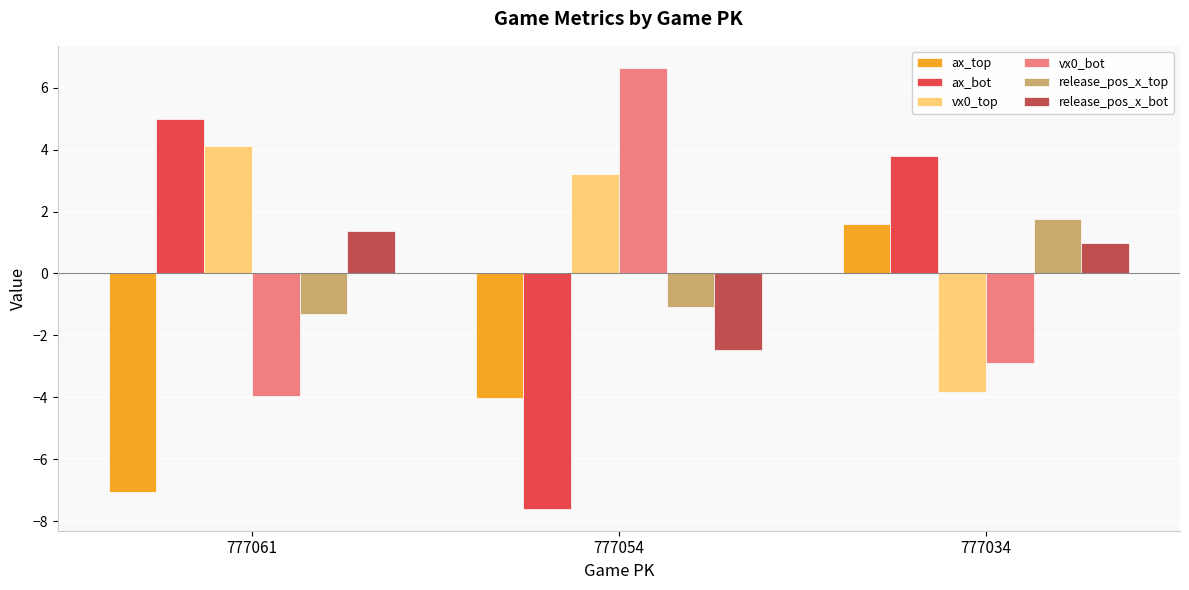

Which label corresponds to the largest value in the chart?

777054